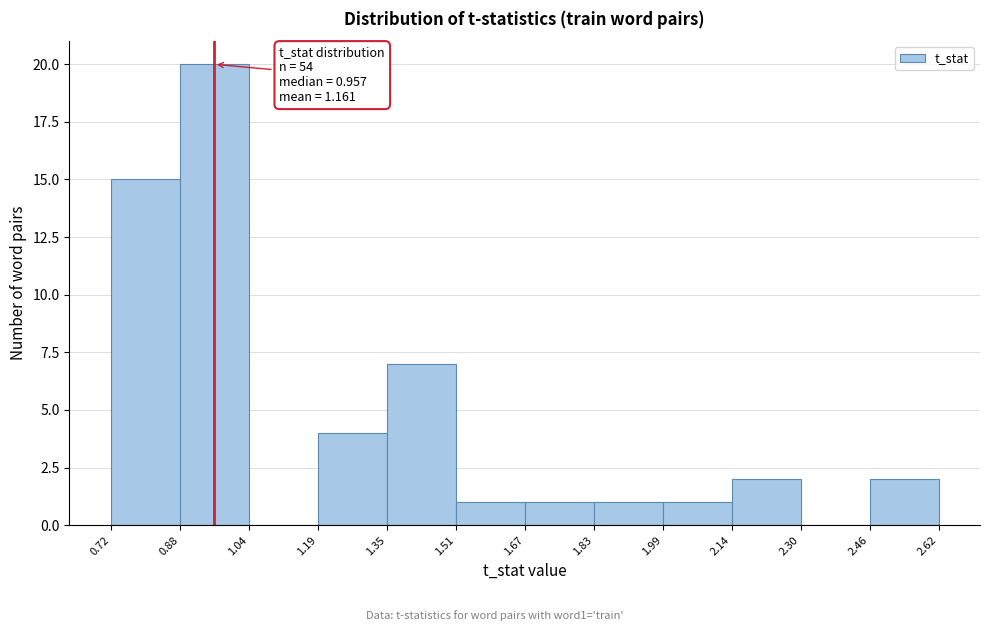

Over which range of the x-axis is the bar tallest?

0.88 to 1.04